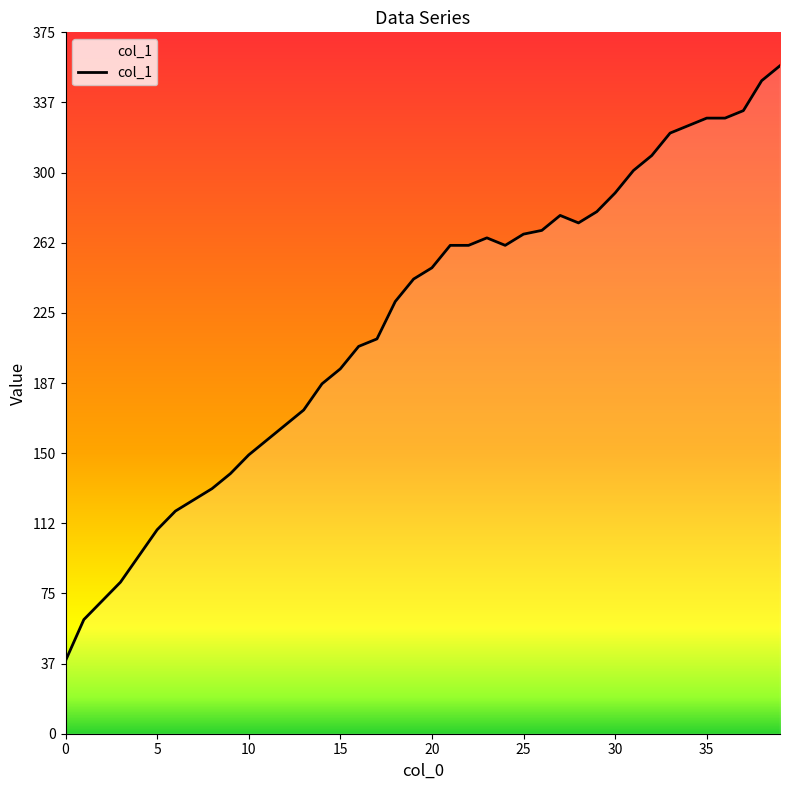

What is the ratio of the value at 15 to the value at 32?

0.6